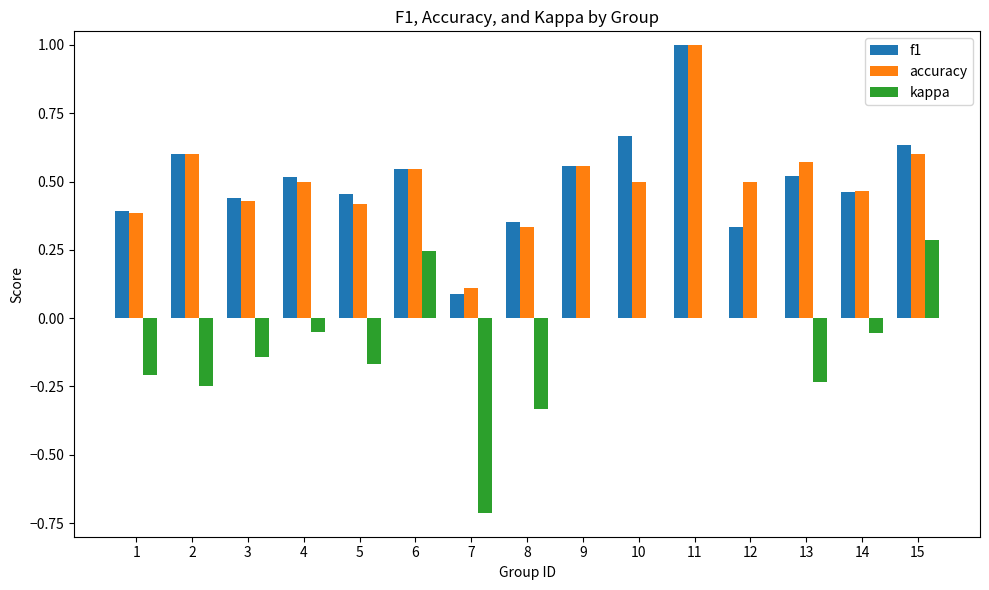

What is the maximum value shown in the chart?

1.0